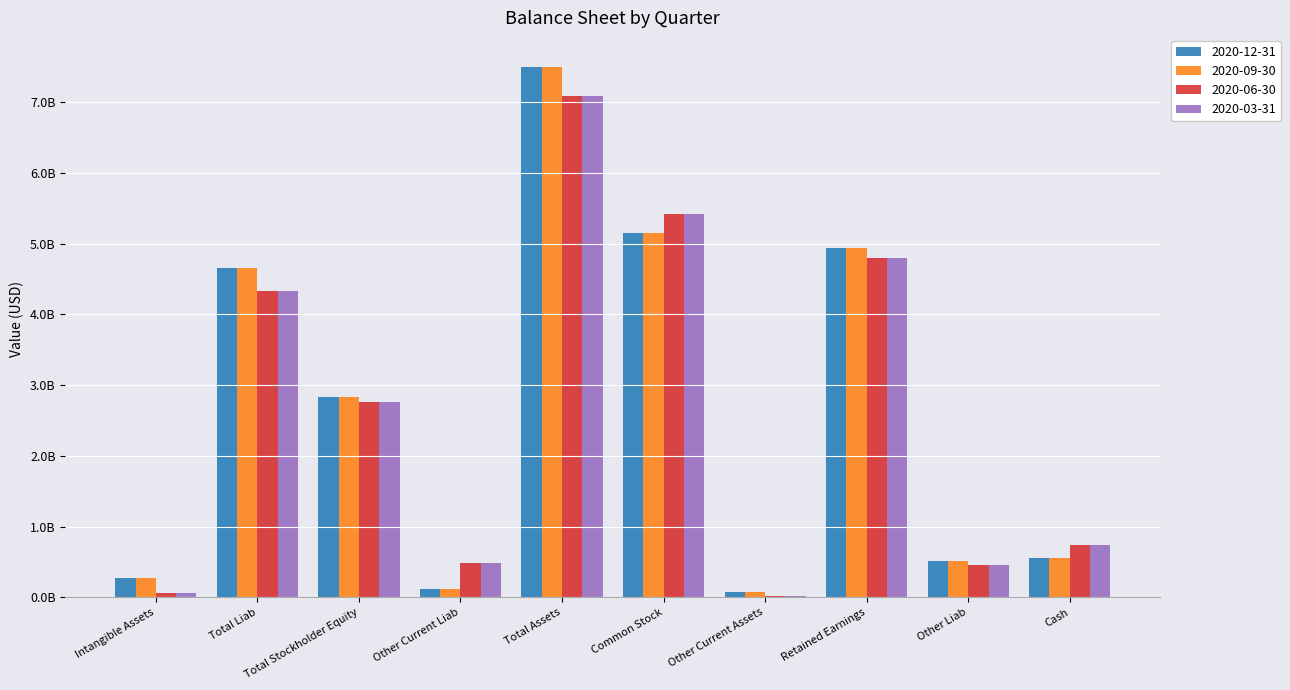

What is the difference between the second highest and minimum values in the 2020-06-30 series?

5415100000